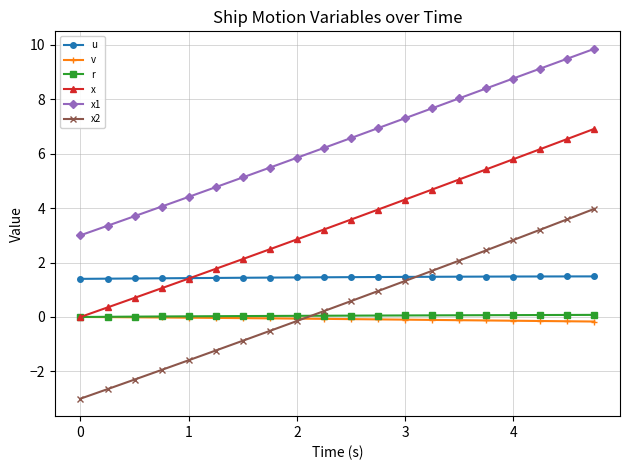

Which series has the largest total across all categories?

x1